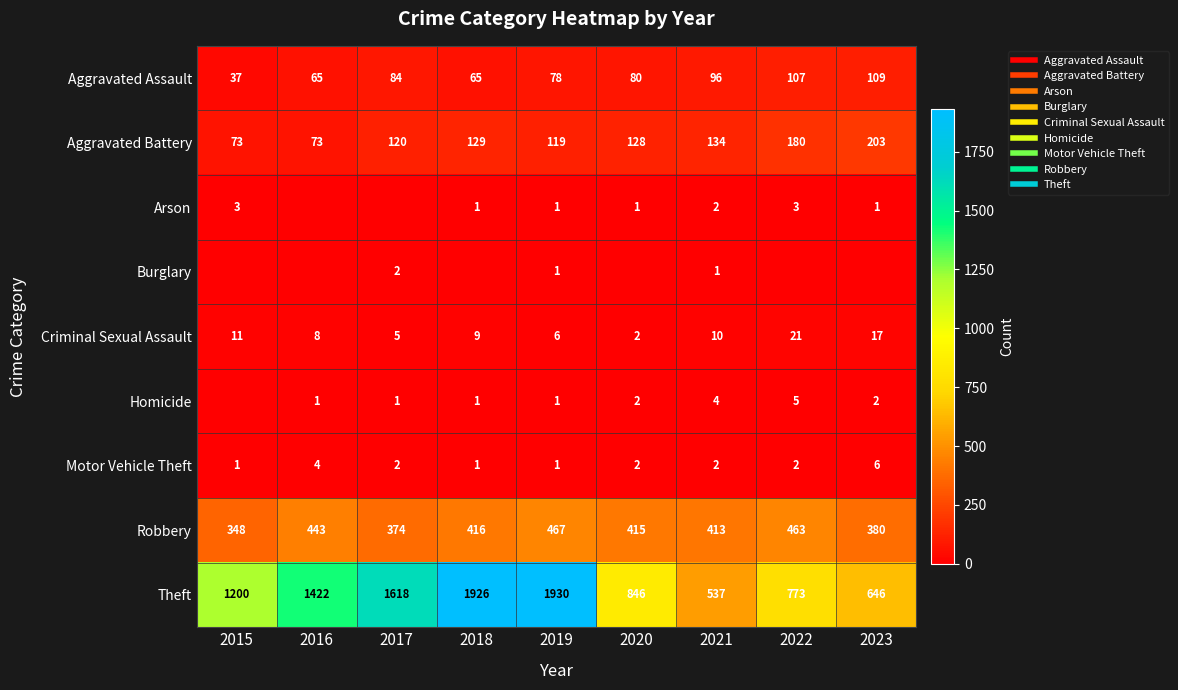

What is the difference between the highest and lowest values at 2016?

1422